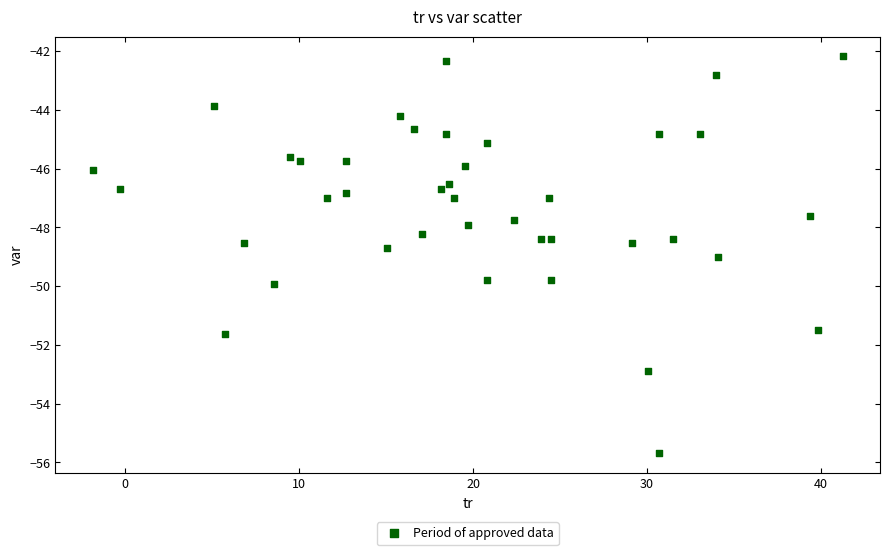

What is the range of X values (max minus min)?

43.1